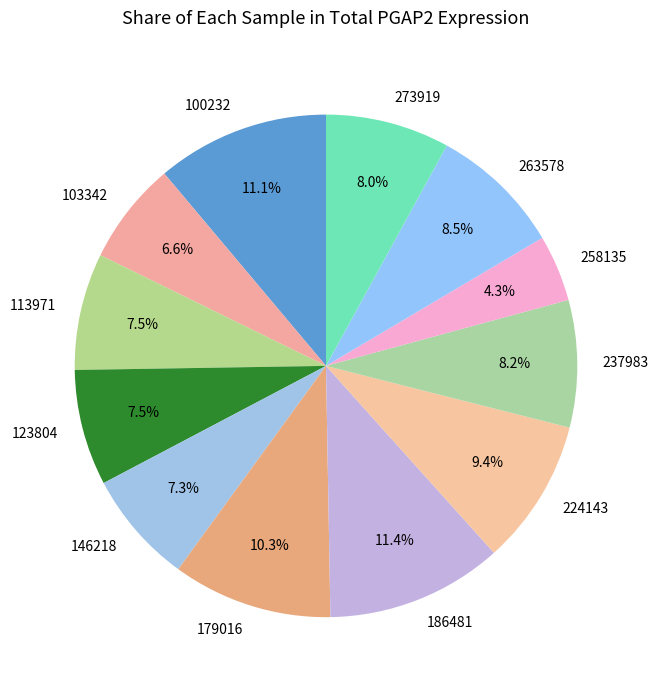

Does any single category account for the majority?

No